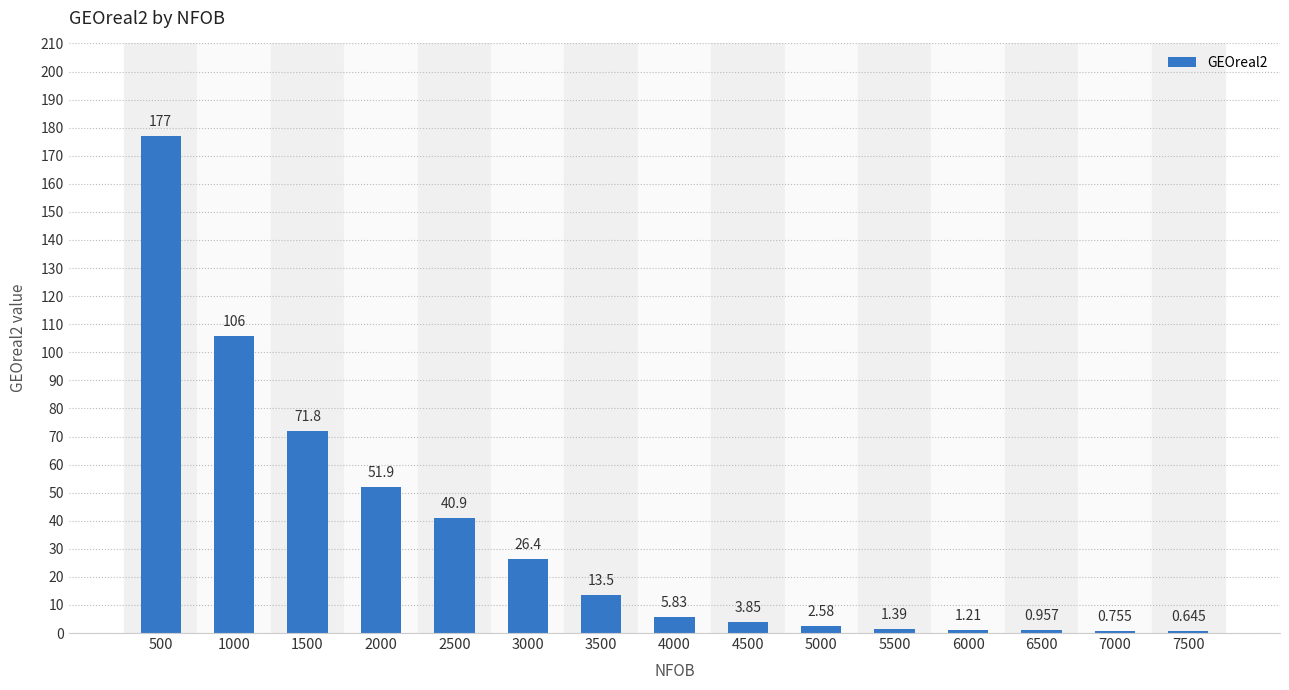

What is the value of the 4th bar from the left?

51.9